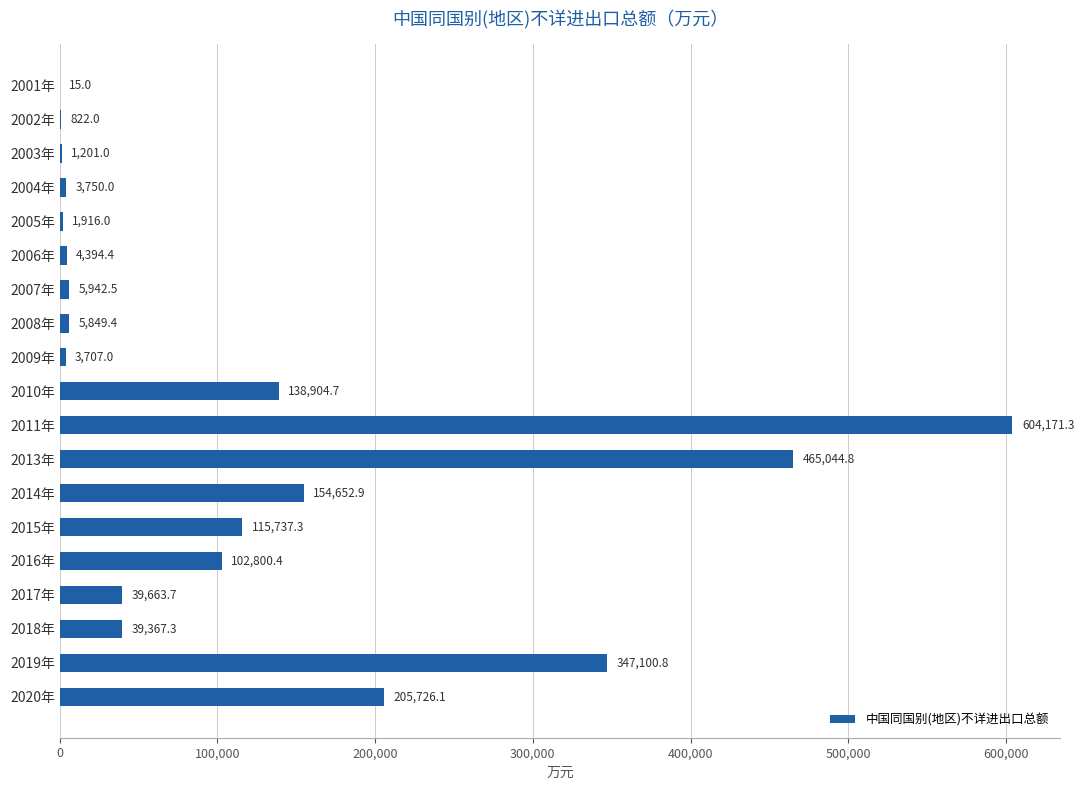

What is the approximate value at 2004年?

3750.0